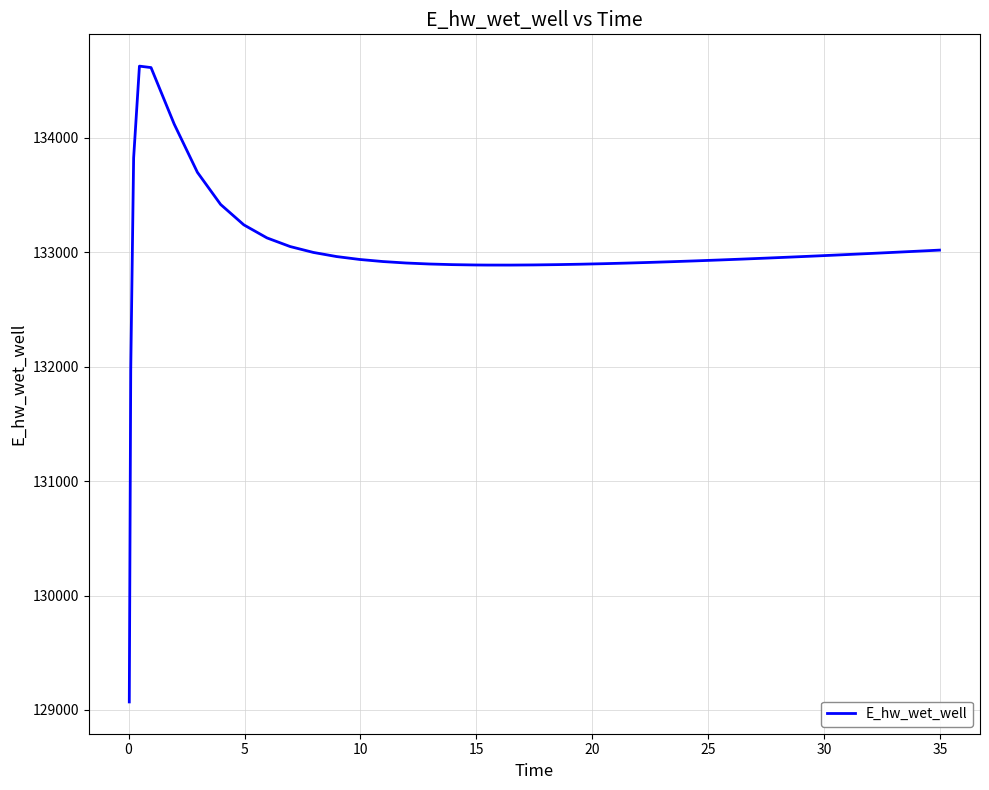

What is the minimum value shown in the chart?

129070.3